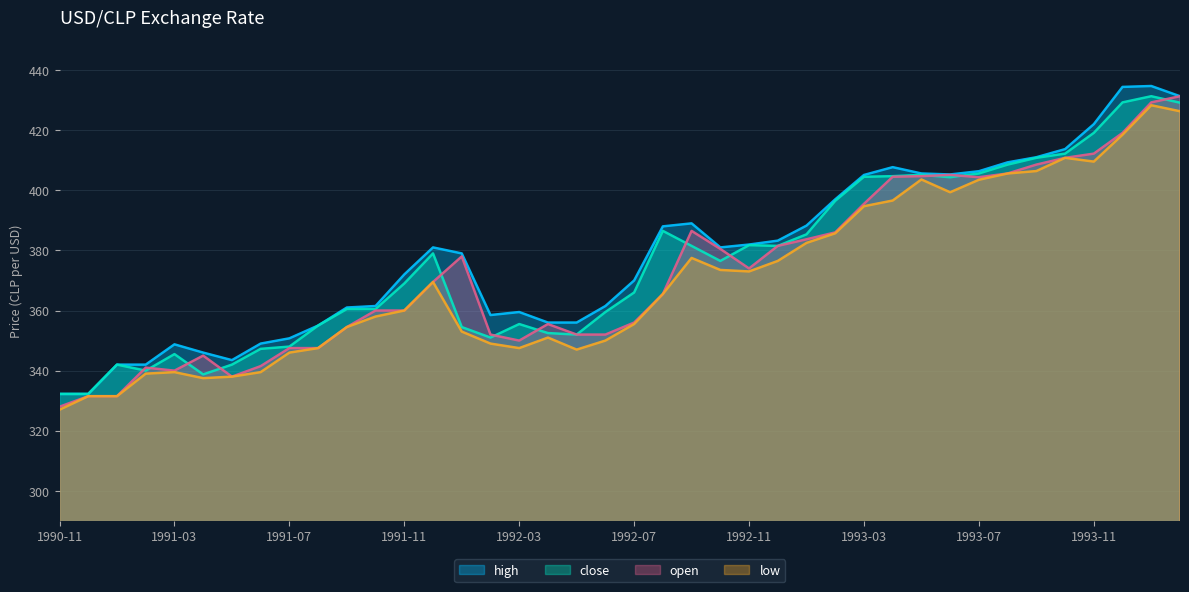

At which category does open reach its first local valley?

1991-03